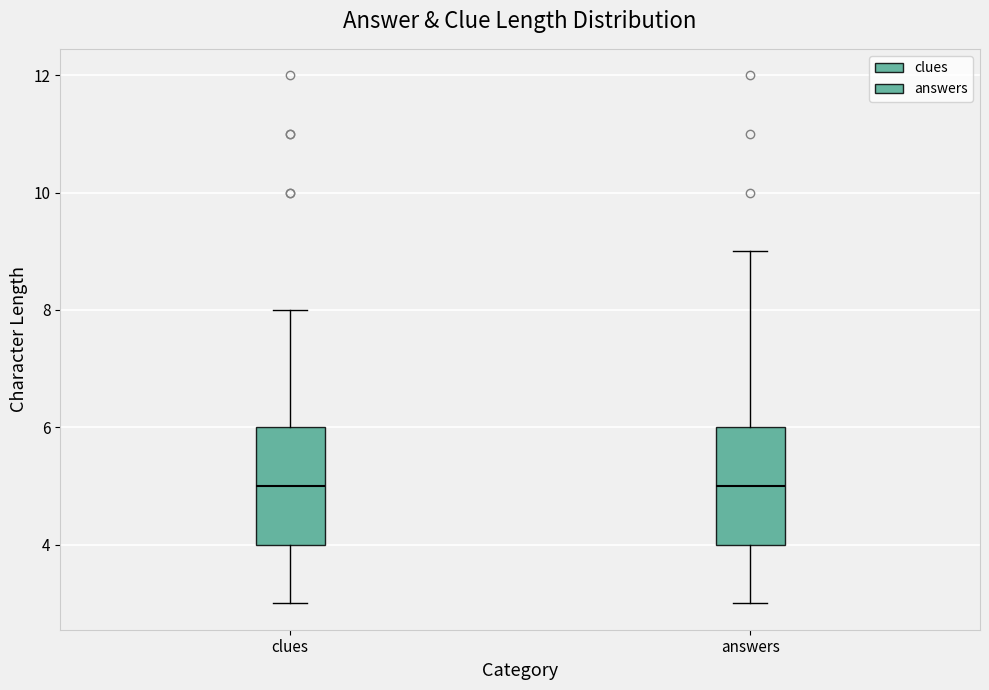

Reading left to right, read every box against the y-axis: the position of its median line, the range the box covers, and the ends of its whiskers. The values are not printed on the chart, so give them approximately, as read against the axis.

clues: median 5, box 4 to 6, whiskers 3 to 8
answers: median 5, box 4 to 6, whiskers 3 to 9